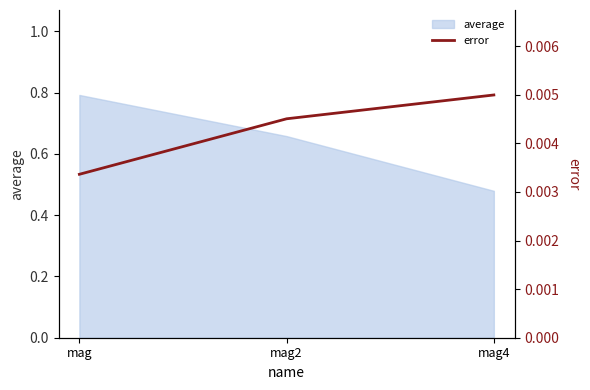

Rank the categories by average value from highest to lowest.

mag, mag2, mag4